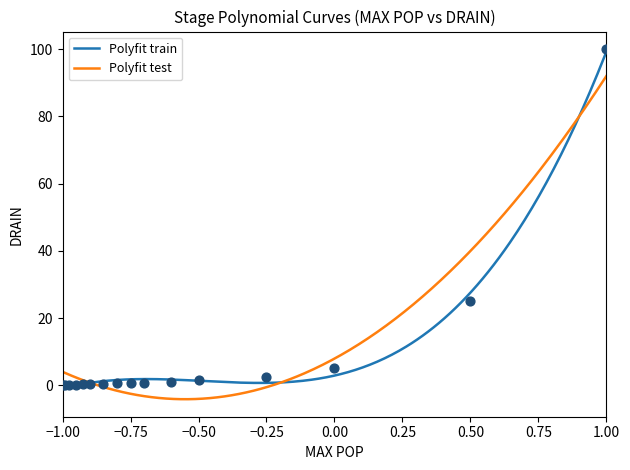

What is the ratio of the value at Stage 9 to the value at Stage 10?

0.8